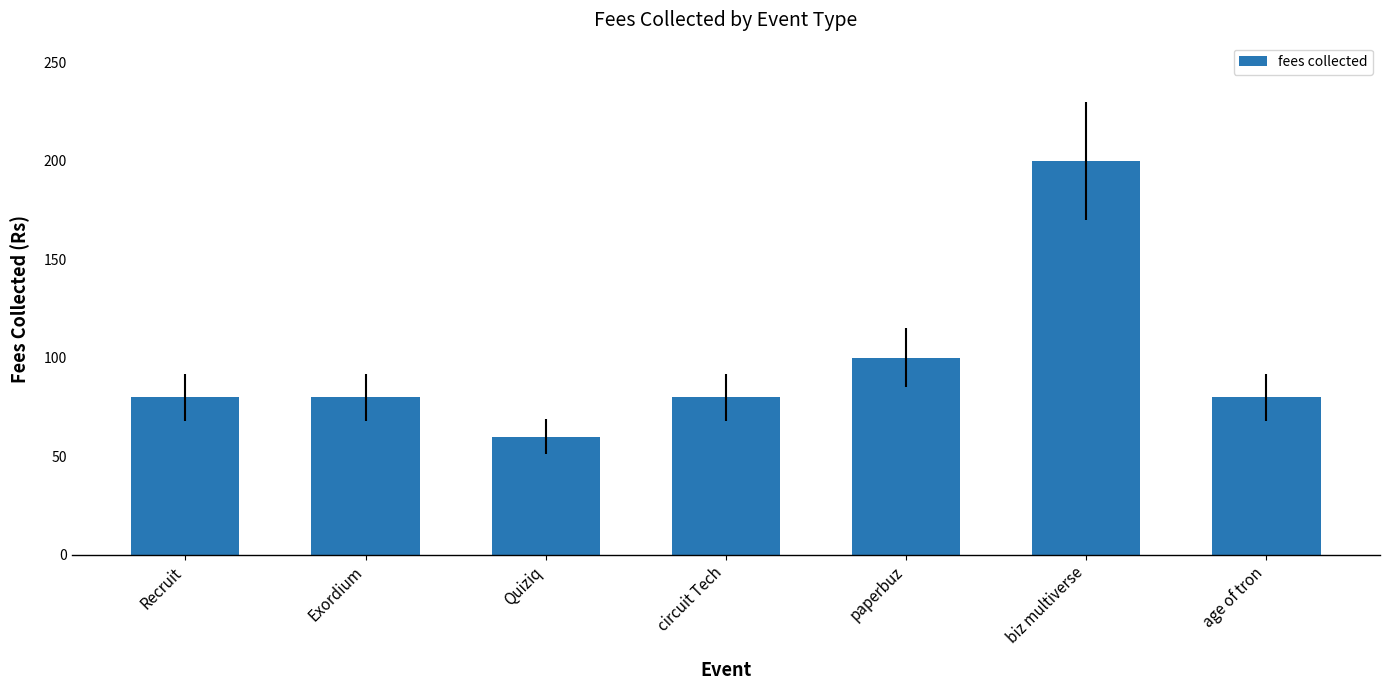

Are the bars horizontal?

No